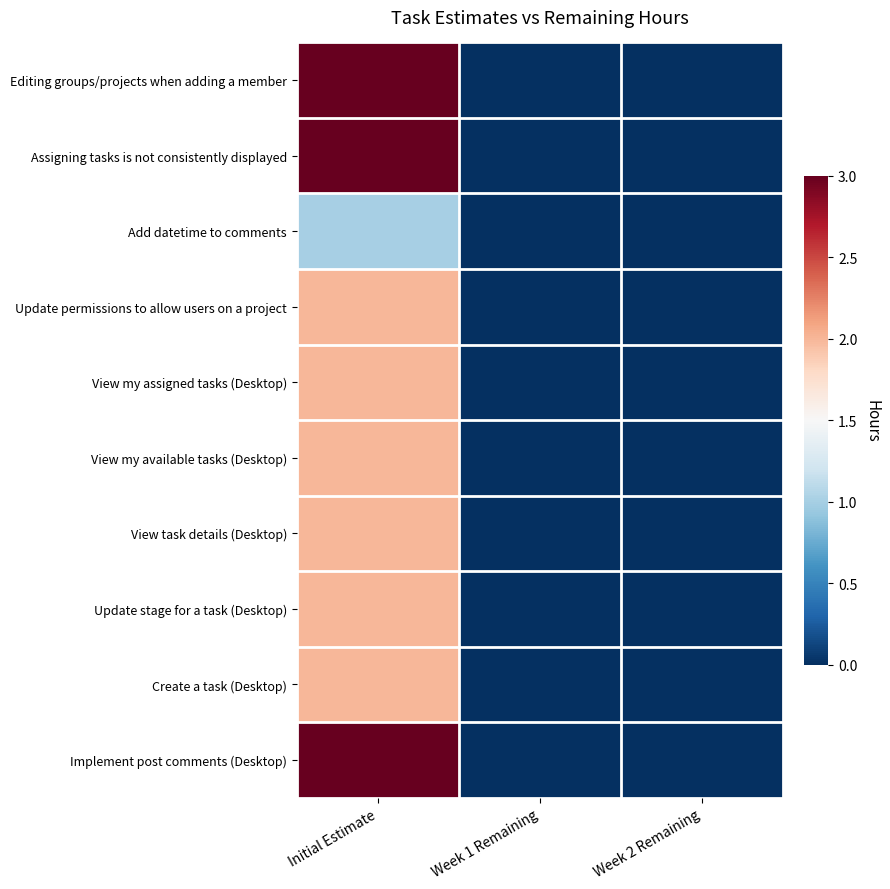

At how many categories does at least one series exceed 0?

1